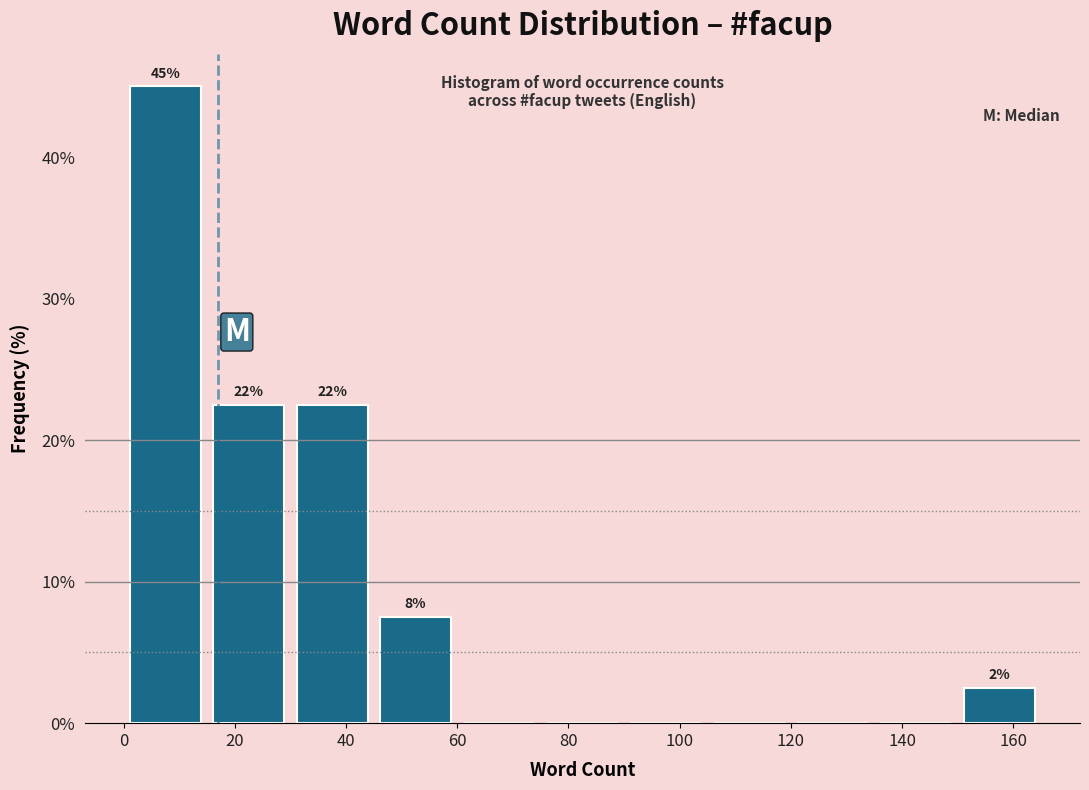

Over which range of the x-axis is the bar tallest?

0 to 15